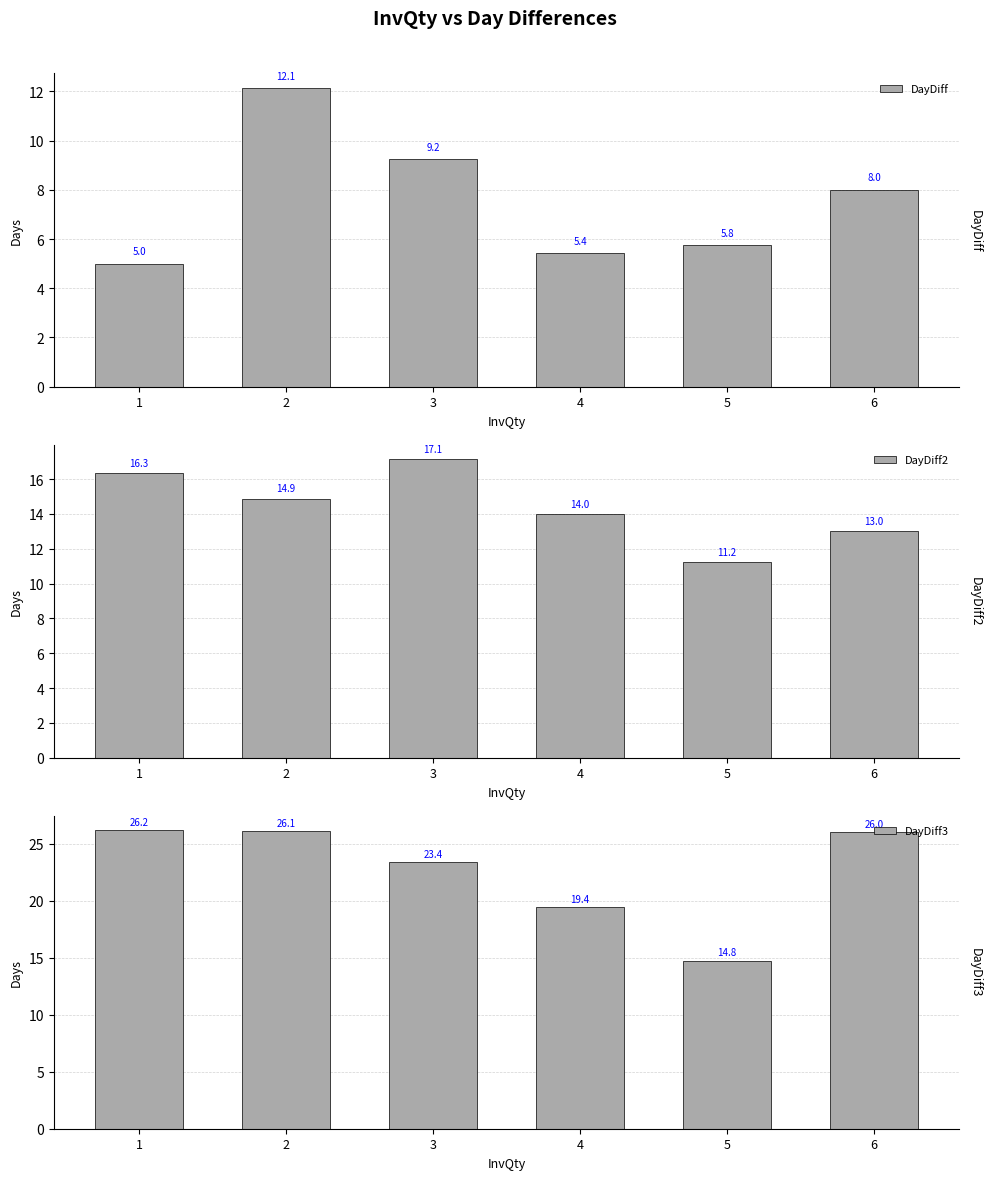

Are the bars horizontal?

No